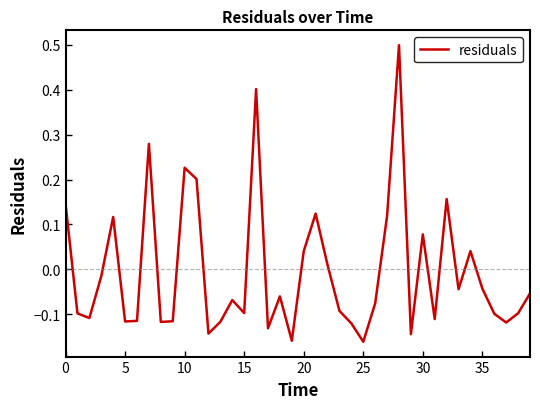

What is the difference between the maximum and minimum values?

0.7